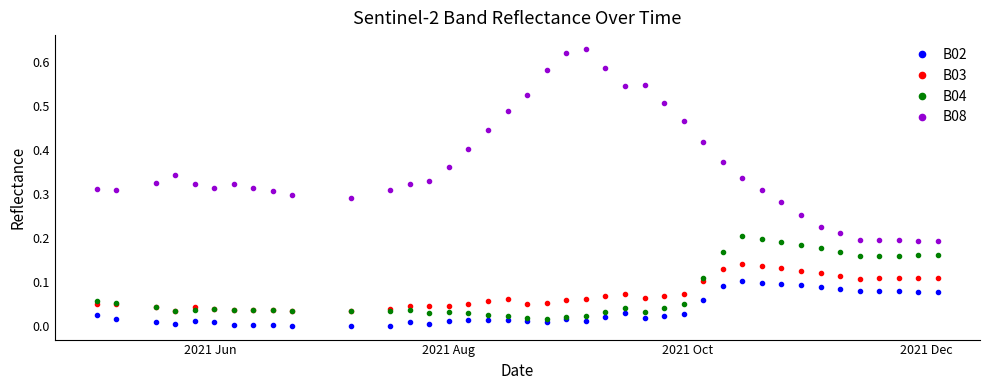

How many series are shown in this chart?

4